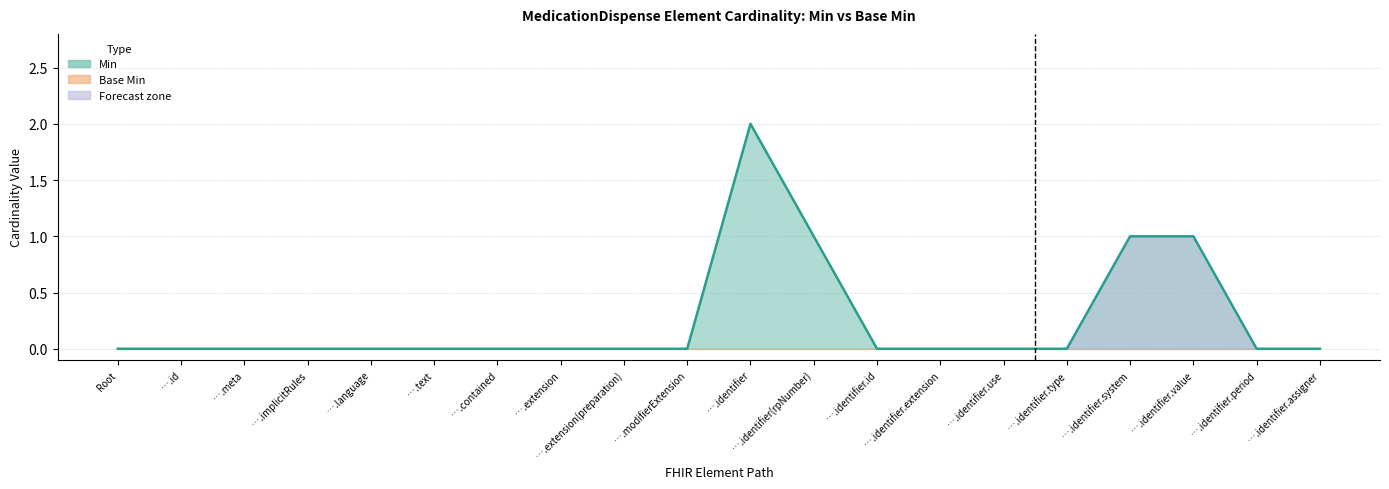

Rank the categories by value from lowest to highest.

Root, ….id, ….meta, ….implicitRules, ….language, ….text, ….contained, ….extension, ….extension(preparation), ….modifierExtension, ….identifier.id, ….identifier.extension, ….identifier.use, ….identifier.type, ….identifier.period, ….identifier.assigner, ….identifier(rpNumber), ….identifier.system, ….identifier.value, ….identifier